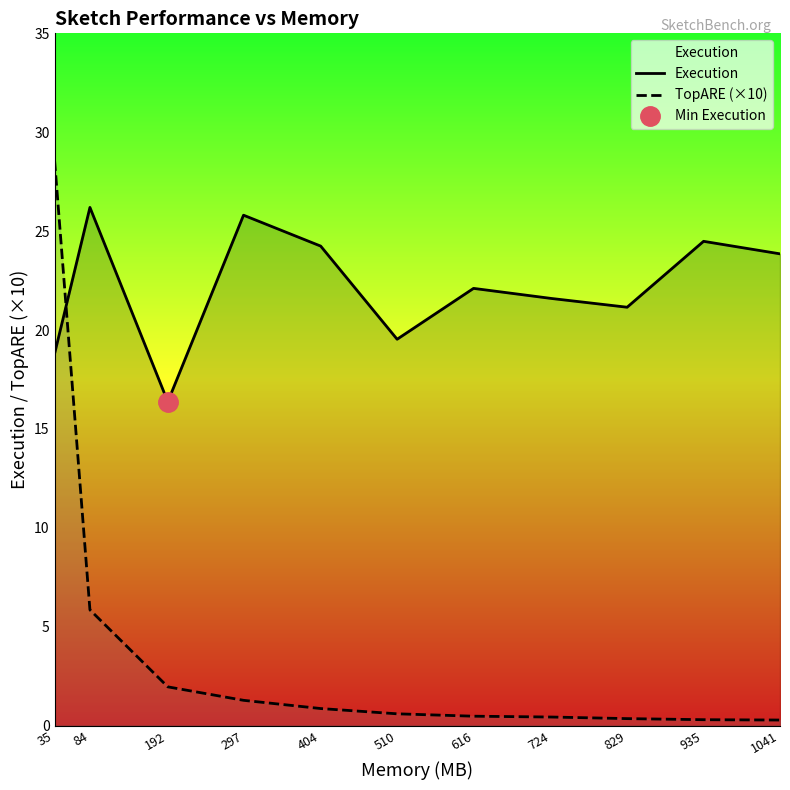

What is the difference between the second highest and minimum values in the TopARE (×10) series?

5.6